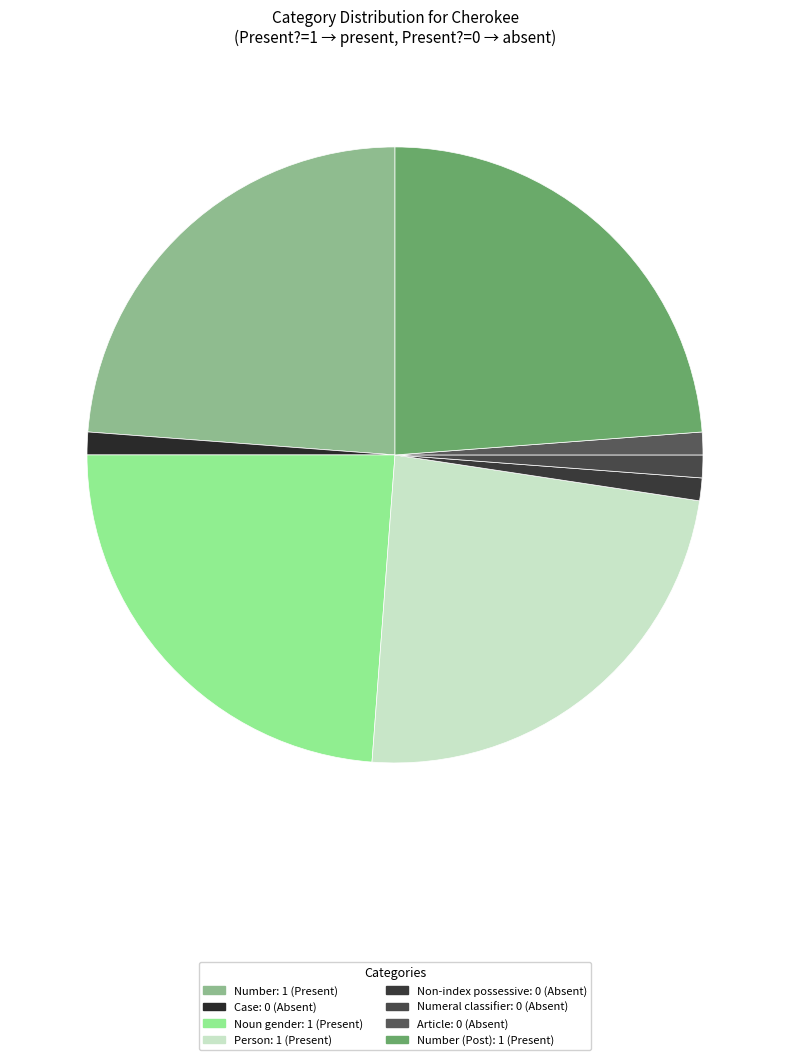

Which slice is the smallest?

Case